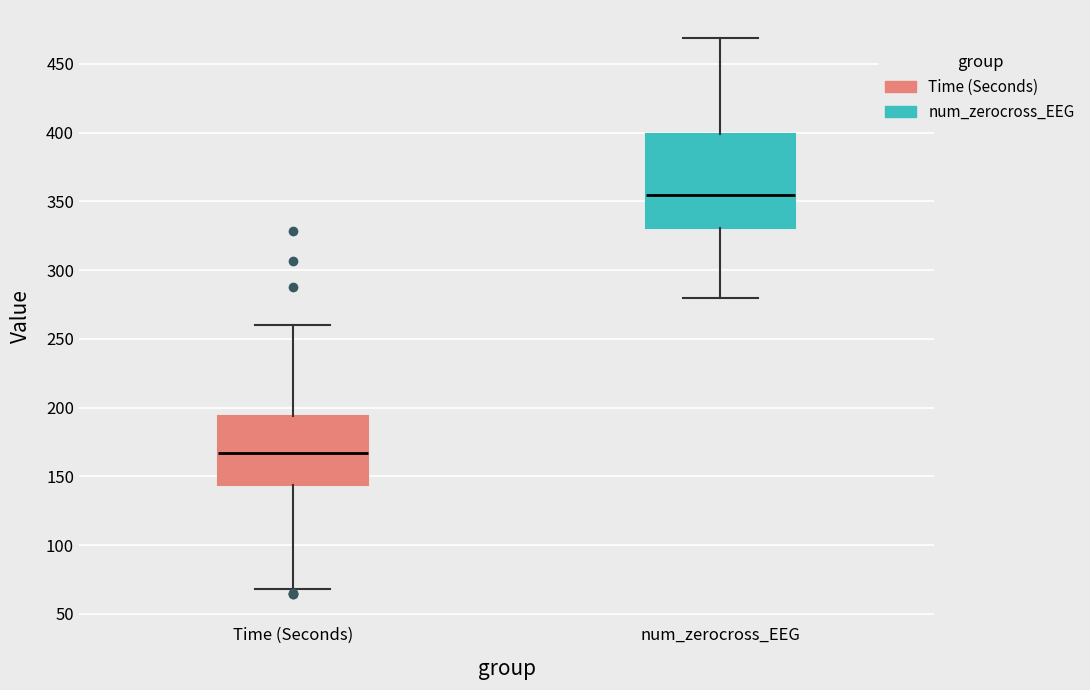

Which box is the tallest, from its lower edge to its upper edge?

num_zerocross_EEG